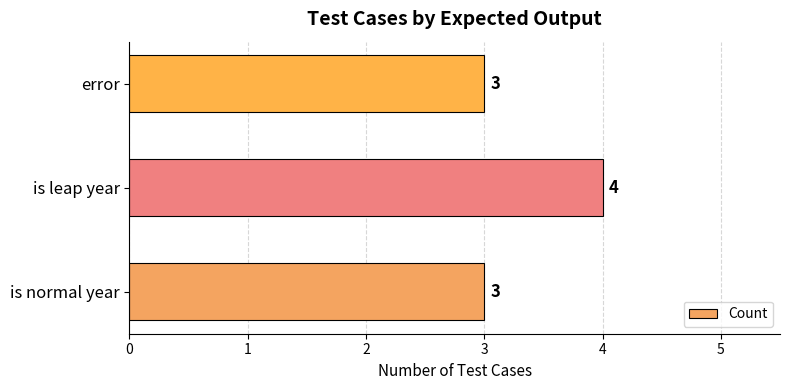

Is it true that the value at is leap year is 4?

True